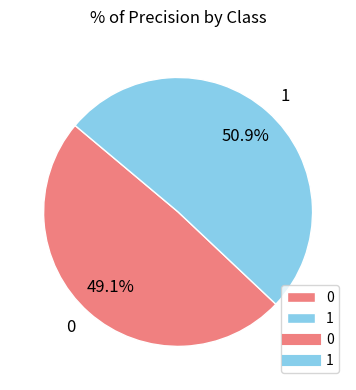

How many segments does this pie chart have?

2